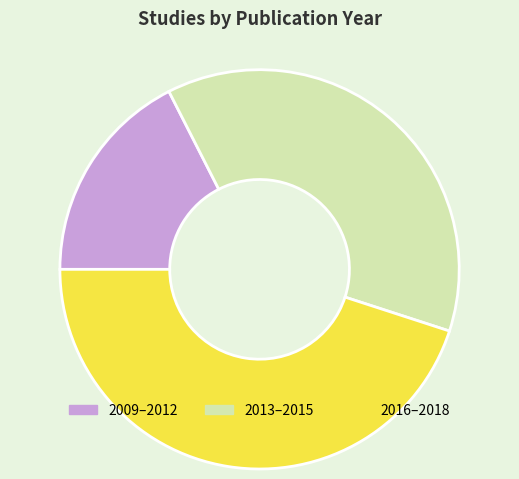

Approximately how many times larger is the value at 2009–2012 compared to 2013–2015?

0.5